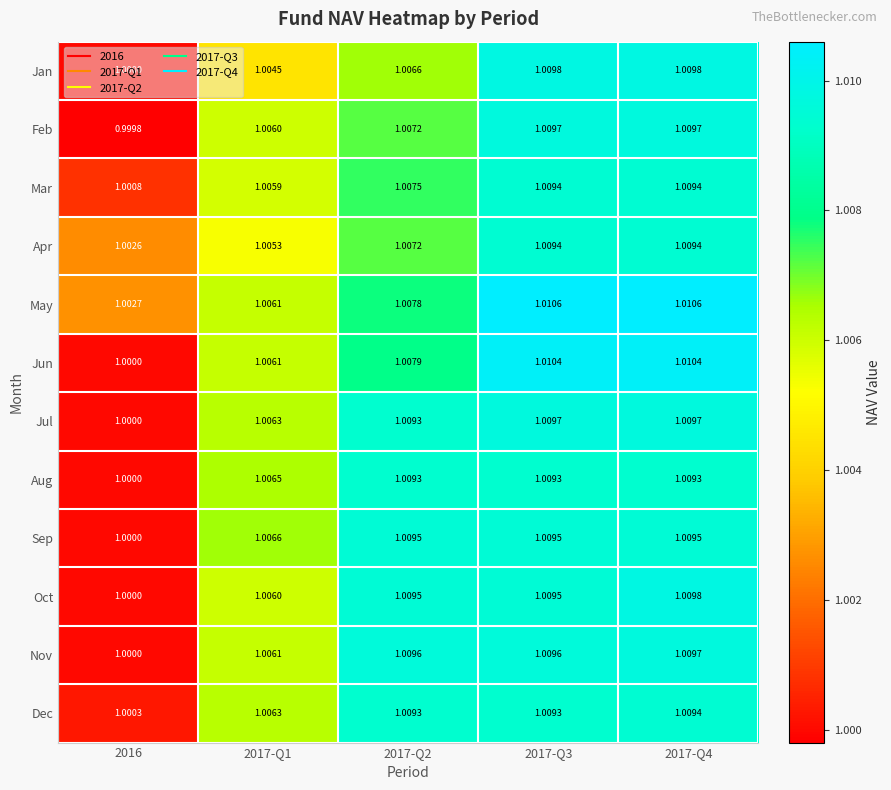

Is the value of Oct at 2017-Q3 greater than the value of Jun at 2017-Q3?

No